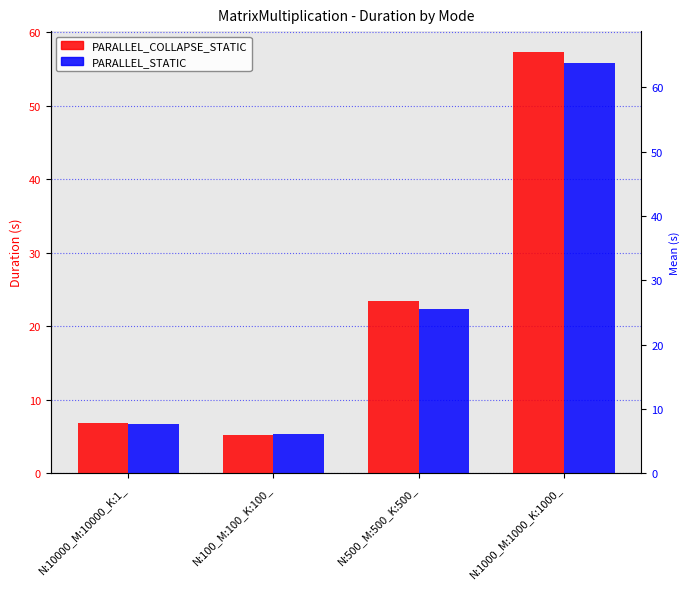

Which series has the largest total across all categories?

PARALLEL_COLLAPSE_STATIC